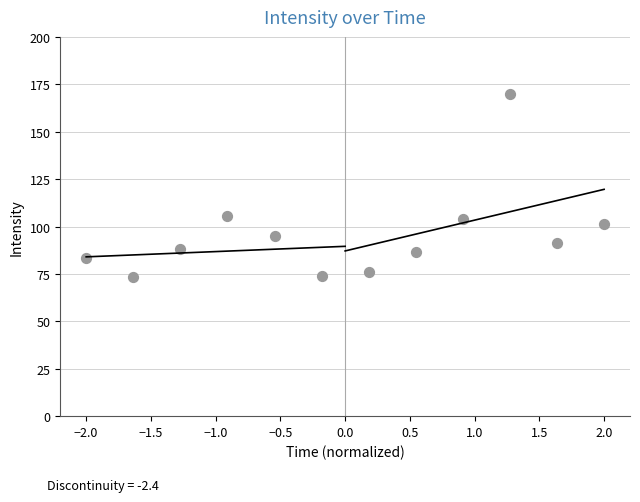

What is the average Y value?

95.7